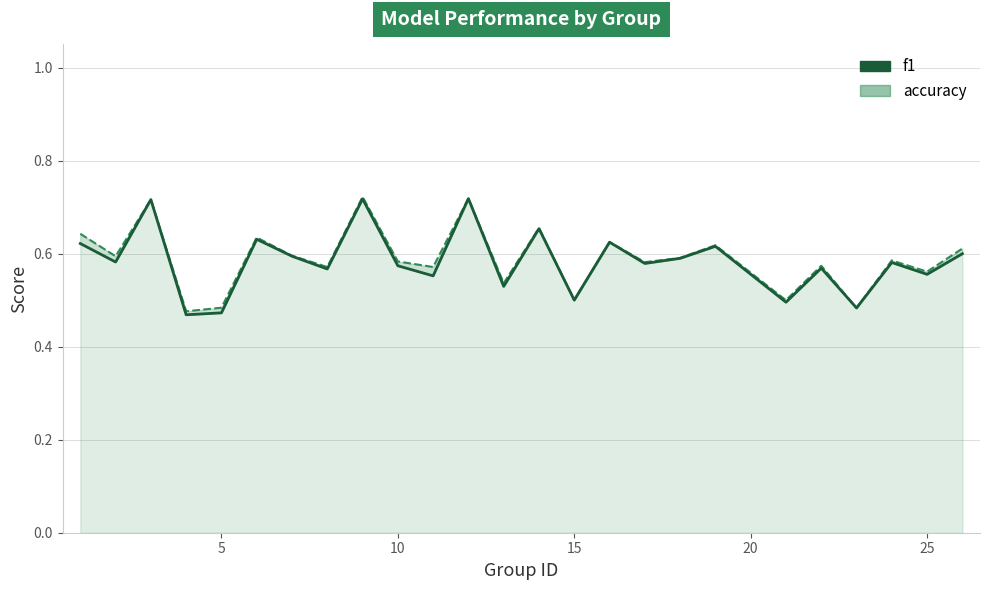

In accuracy_line, how many points are lower than both neighbors (excluding endpoints)?

10